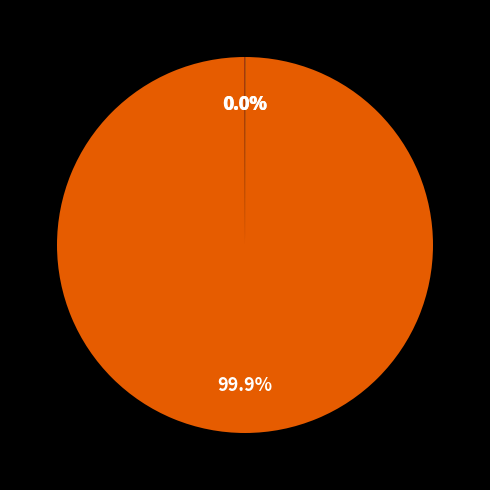

Does any single category account for the majority?

Yes